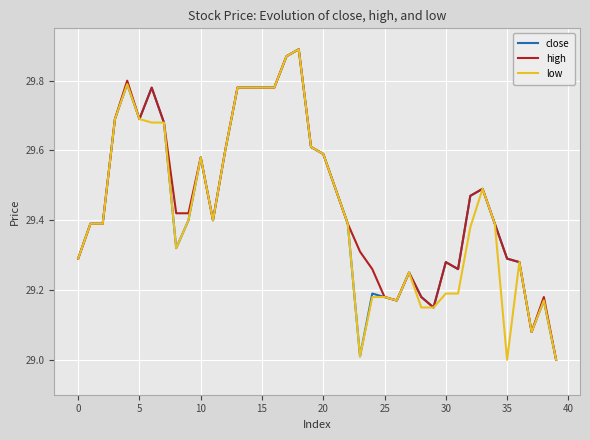

What is the approximate value of close at 36?

29.3